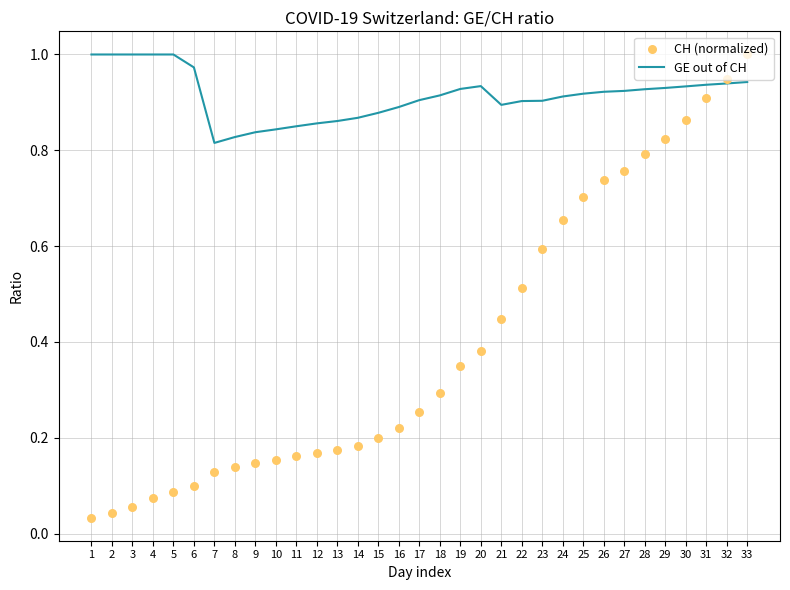

Which series contains the lowest Y value?

CH (normalized)